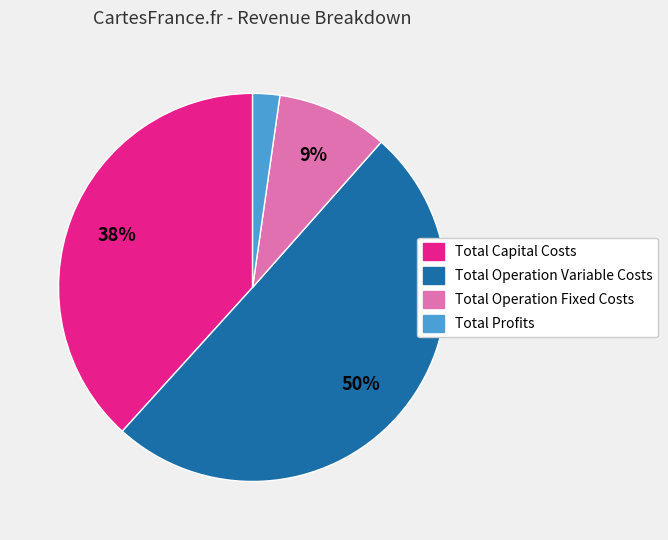

Which has a higher value, Total Profits or Total Capital Costs?

Total Capital Costs